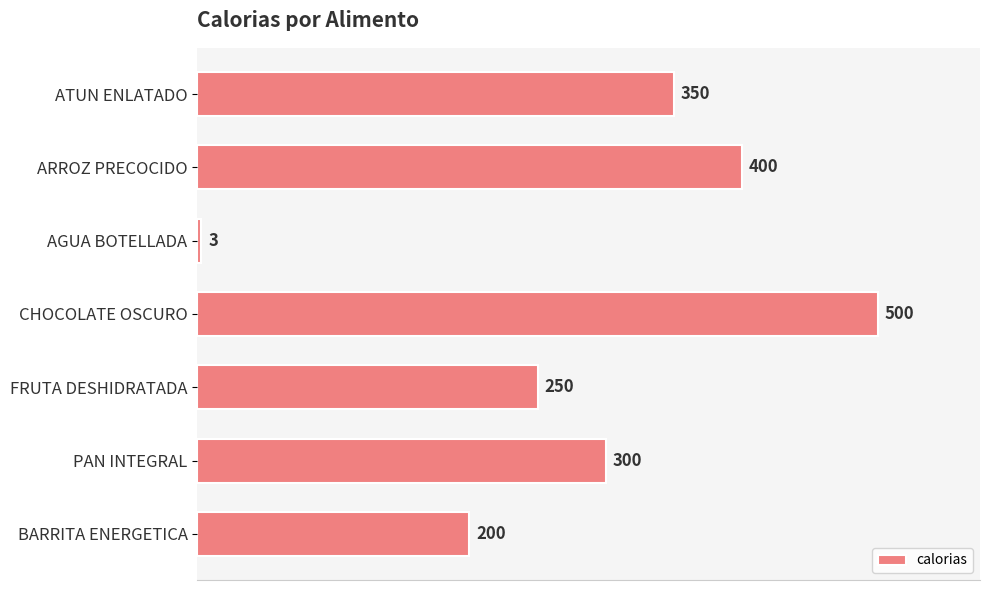

Is it true that the value at PAN INTEGRAL is 300?

True